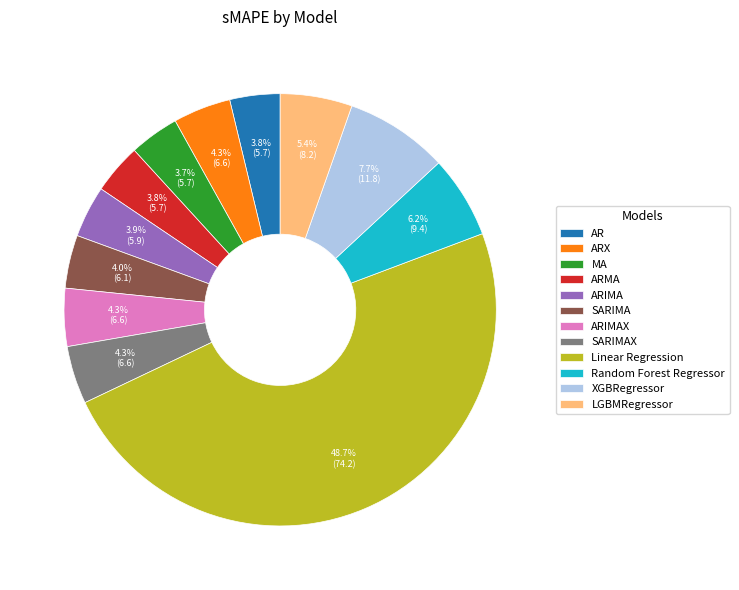

Is it true that LGBMRegressor is 5% of the pie?

True